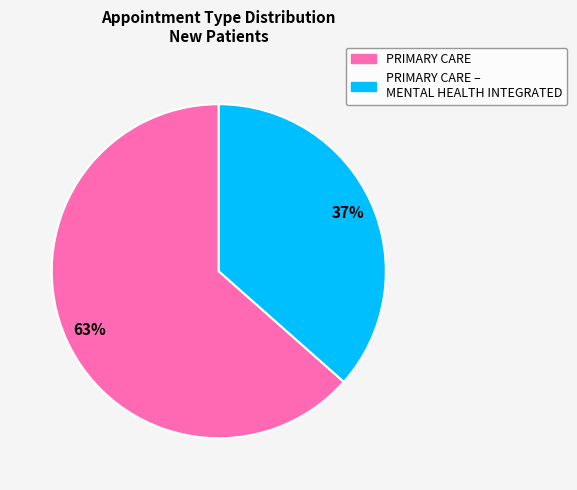

Is there any slice that represents more than half of the pie?

Yes